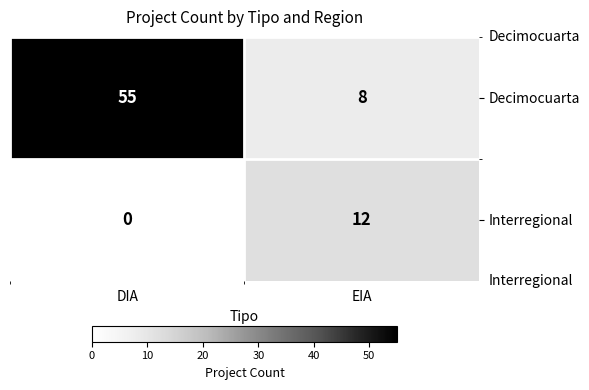

Reading left to right, what are all the values shown in this chart?

Decimocuarta: DIA=55	EIA=8
Interregional: DIA=0	EIA=12